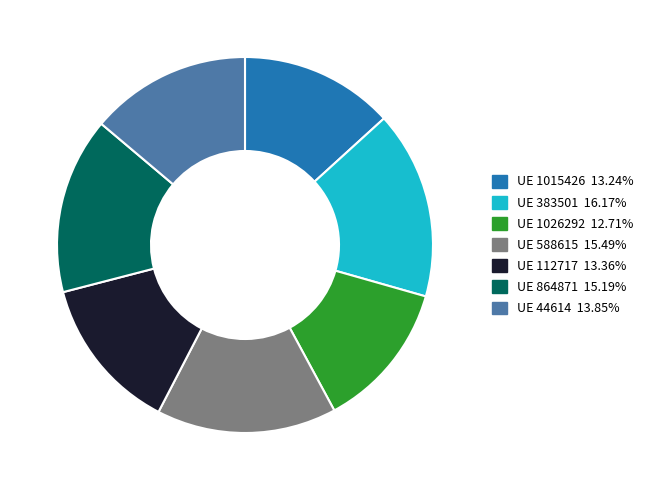

Is there any slice that represents more than half of the pie?

No